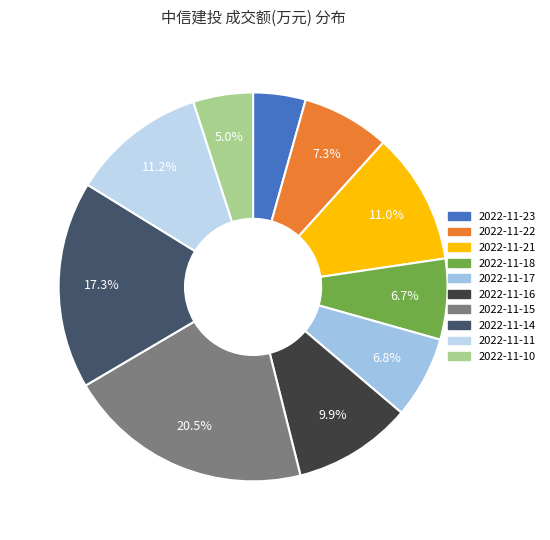

Is there any slice that represents more than half of the pie?

No